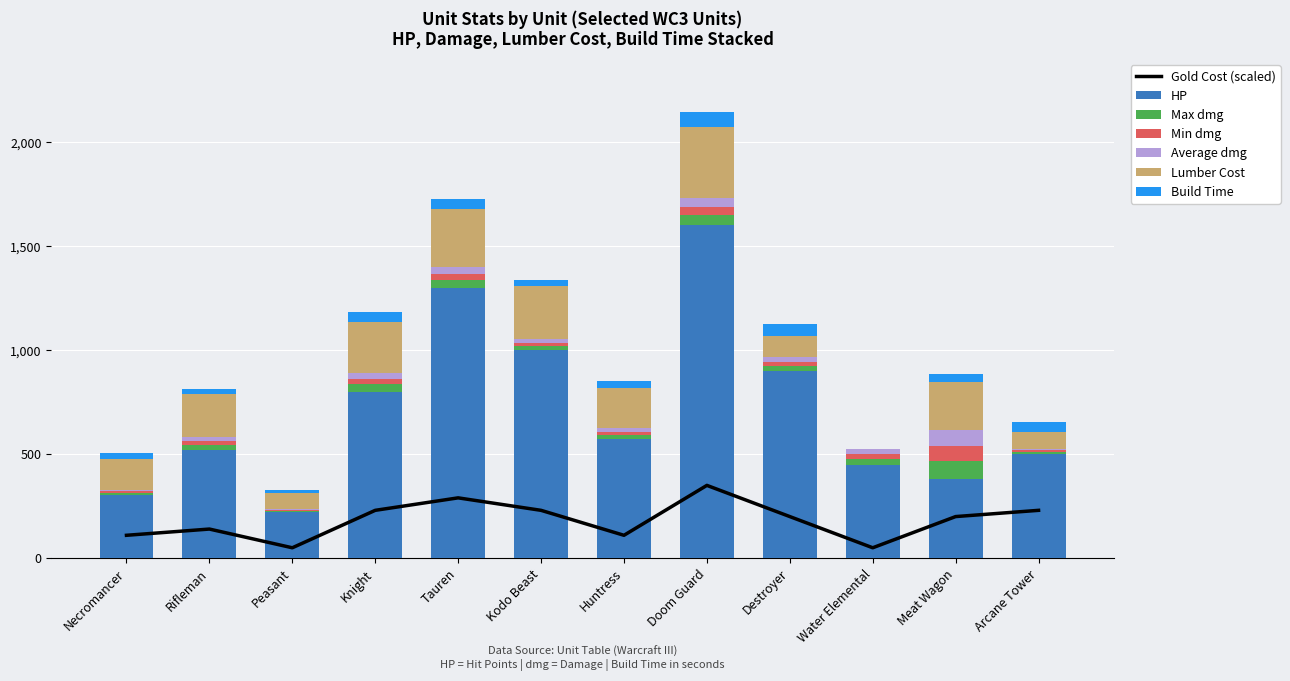

The HP series shows 836 at Huntress. True or false?

False